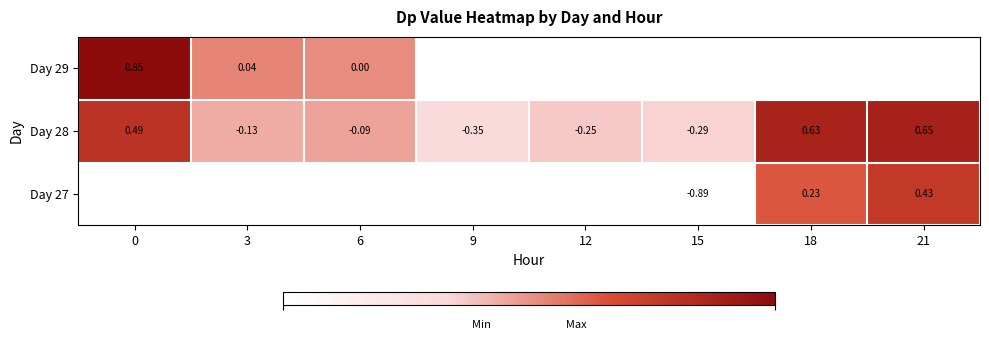

Is the value of Day 28 at 9 greater than the value of Day 27 at 15?

Yes